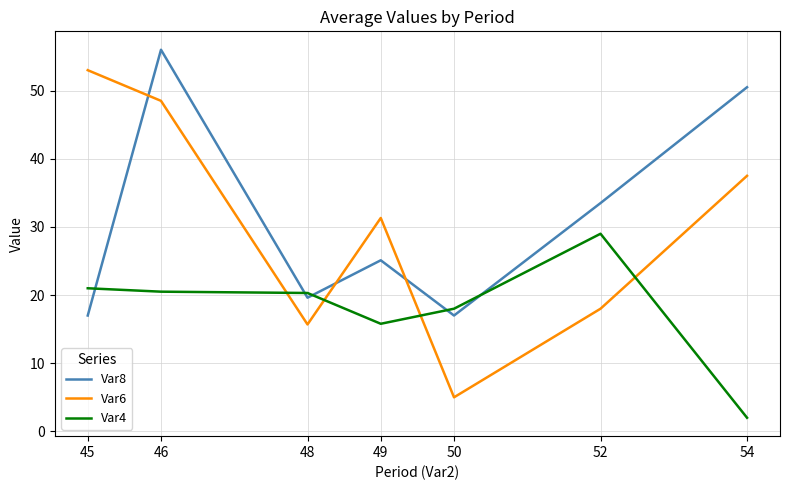

What value does the Var6 series have at 54?

37.5